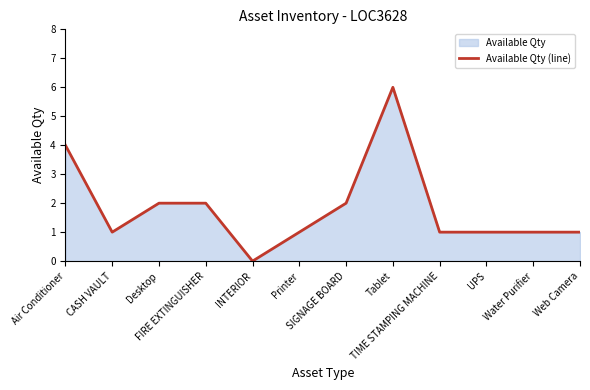

Count the number of categories in the chart.

12